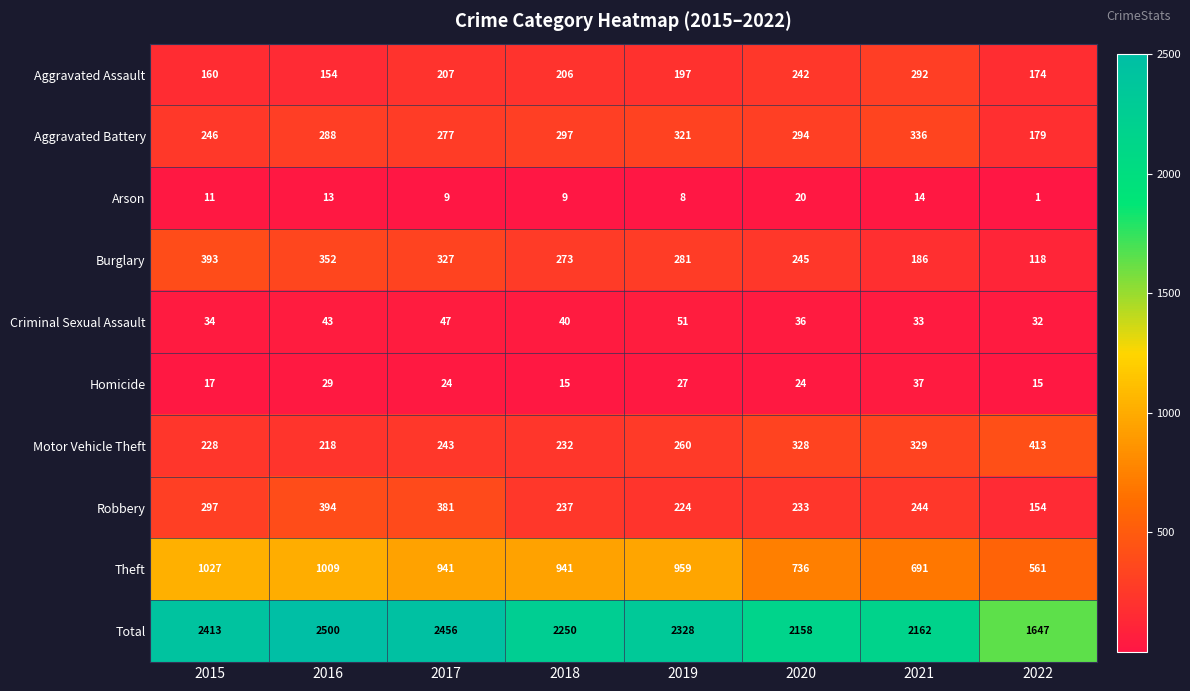

At which category is the sum across all series the highest?

2016